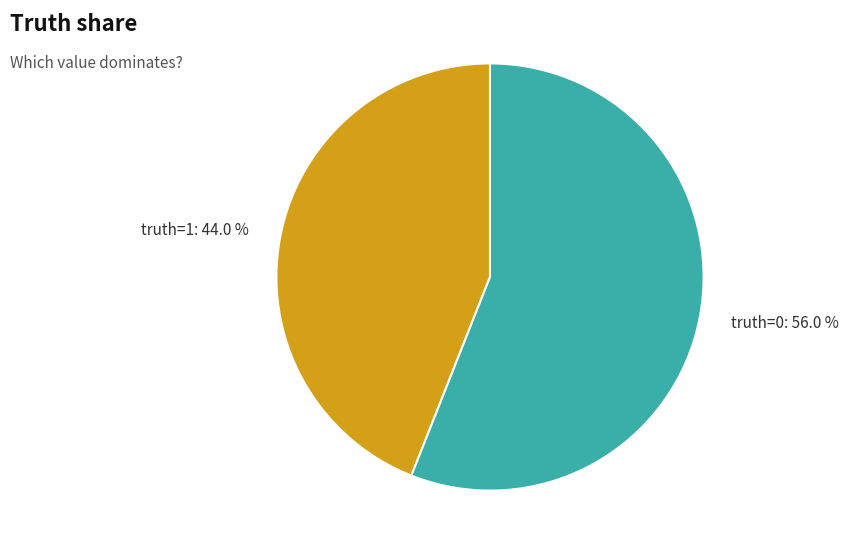

To the nearest percent, what portion does truth=1 represent?

44%